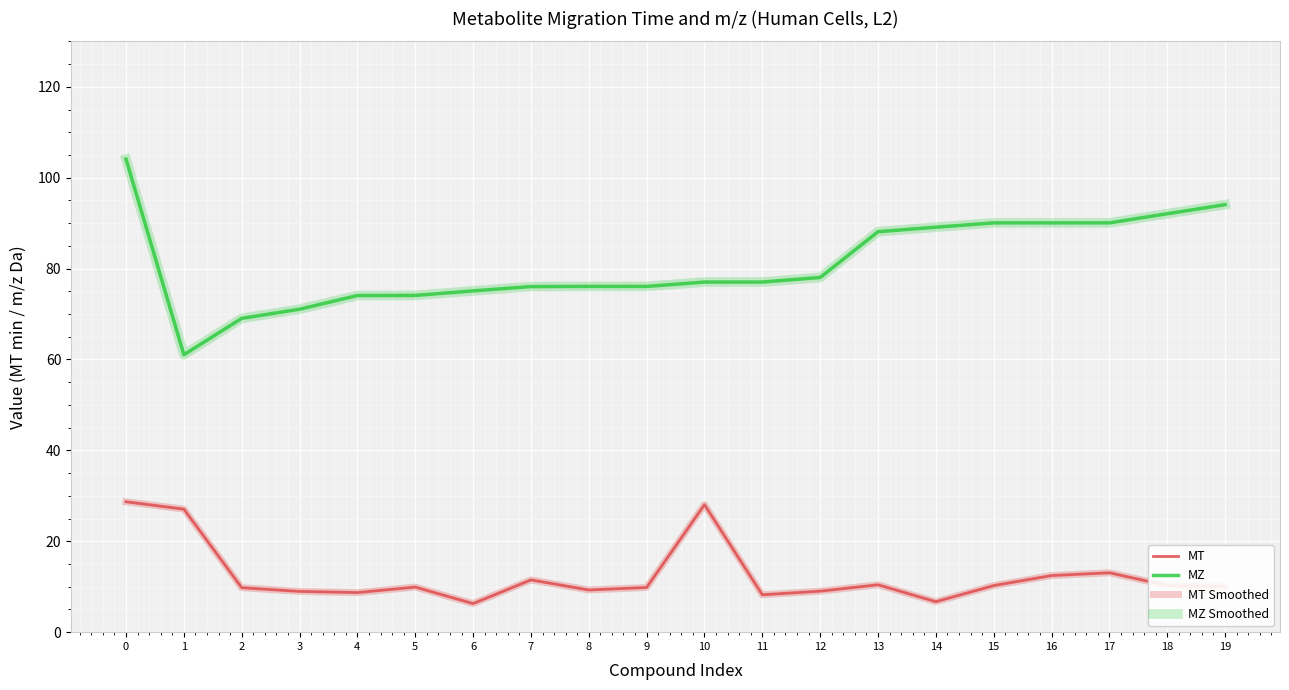

What is the average value of the MT Smoothed series?

12.4